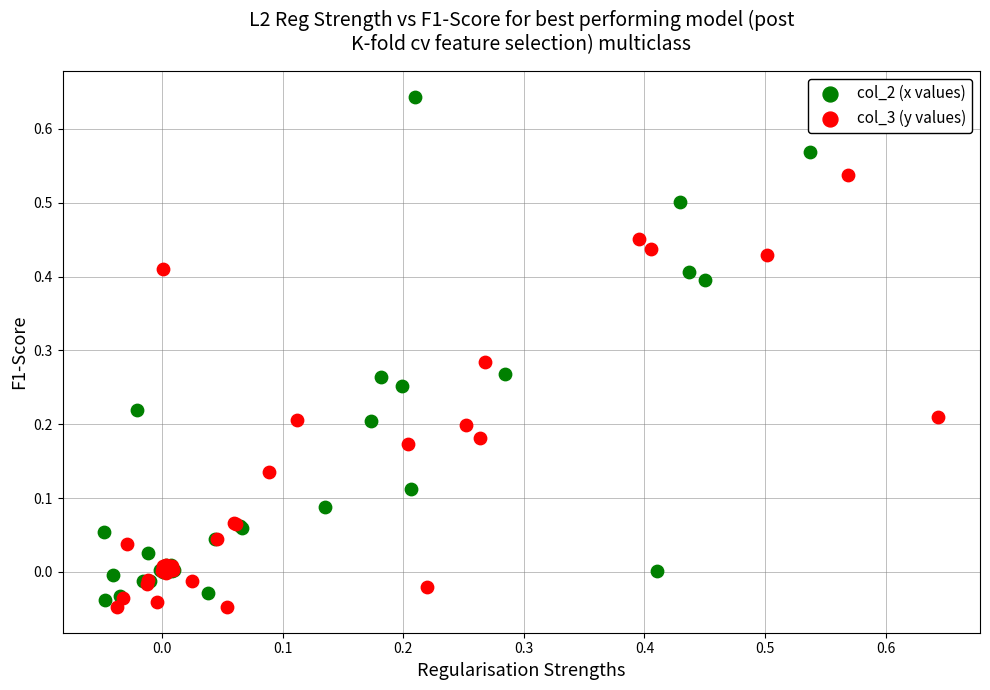

Which series contains the highest Y value?

col_2 (x values)